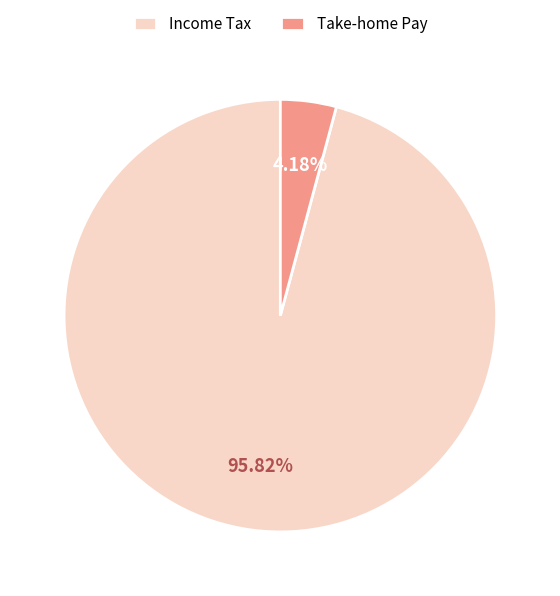

Rank the categories by value from highest to lowest.

Income Tax, Take-home Pay